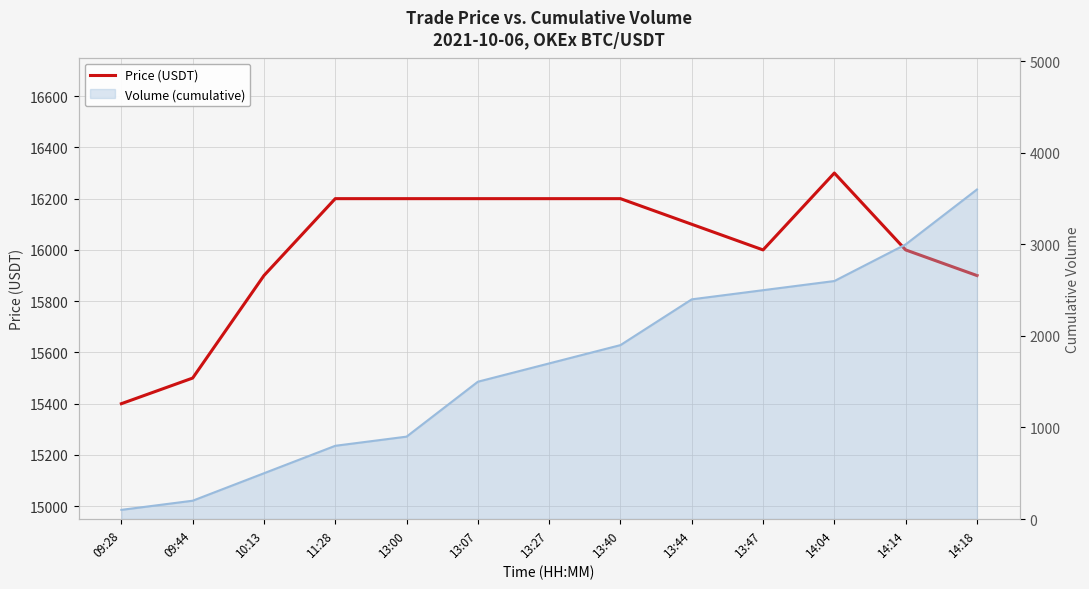

How many lines are shown in the chart?

1